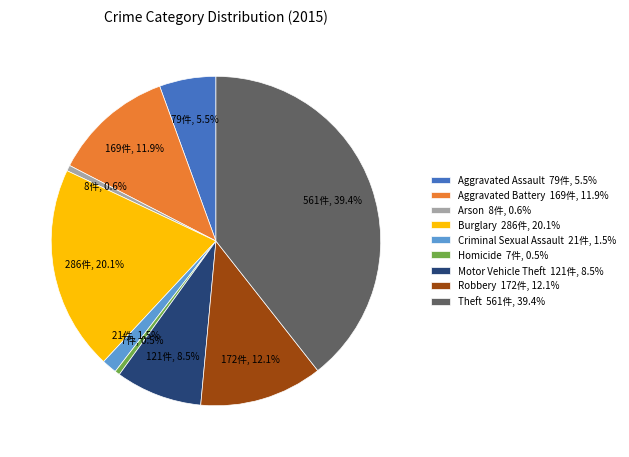

How many slices are in this pie chart?

9